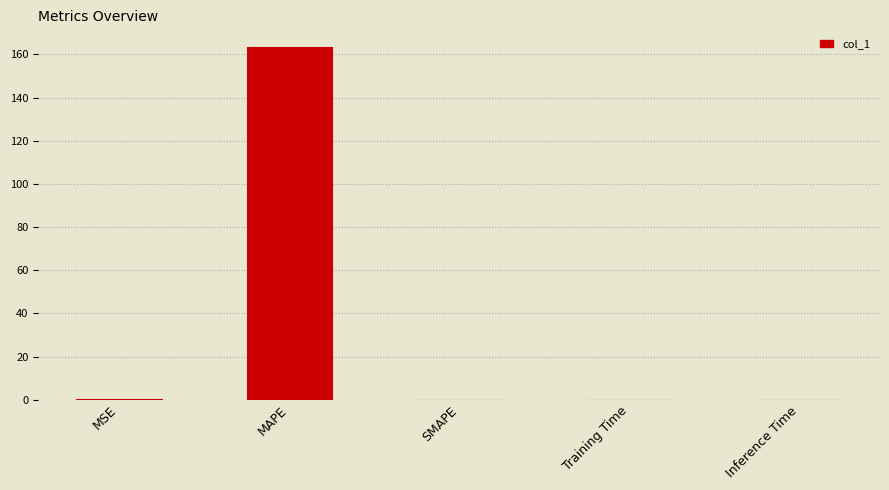

Which label corresponds to the largest value in the chart?

MAPE